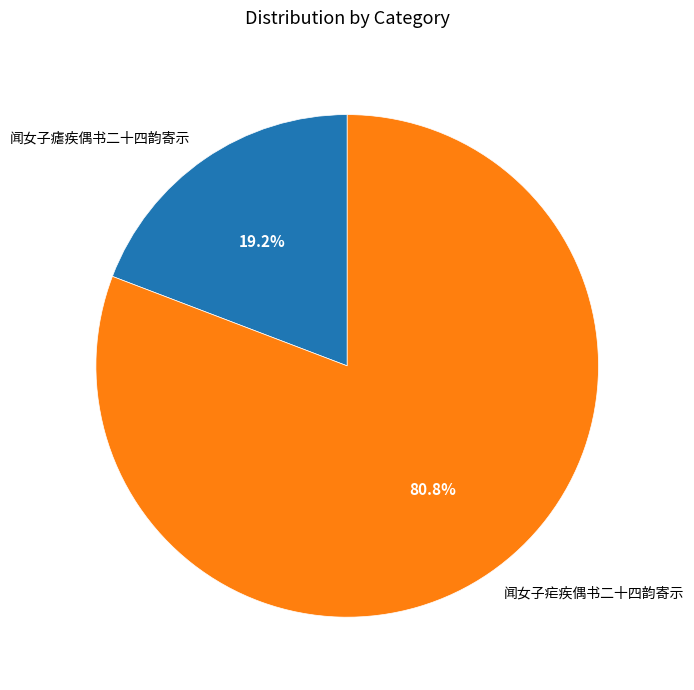

To the nearest percent, what is the difference between the 闻女子瘧疾偶书二十四韵寄示 and 闻女子疟疾偶书二十四韵寄示 slice percentages?

62%